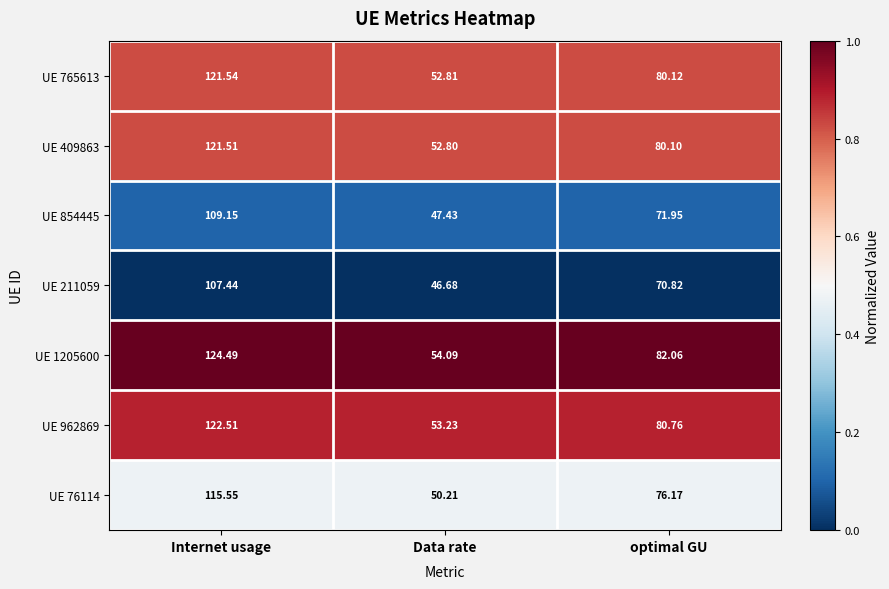

Is the value of UE 854445 at optimal GU greater than the value of UE 211059 at Data rate?

Yes